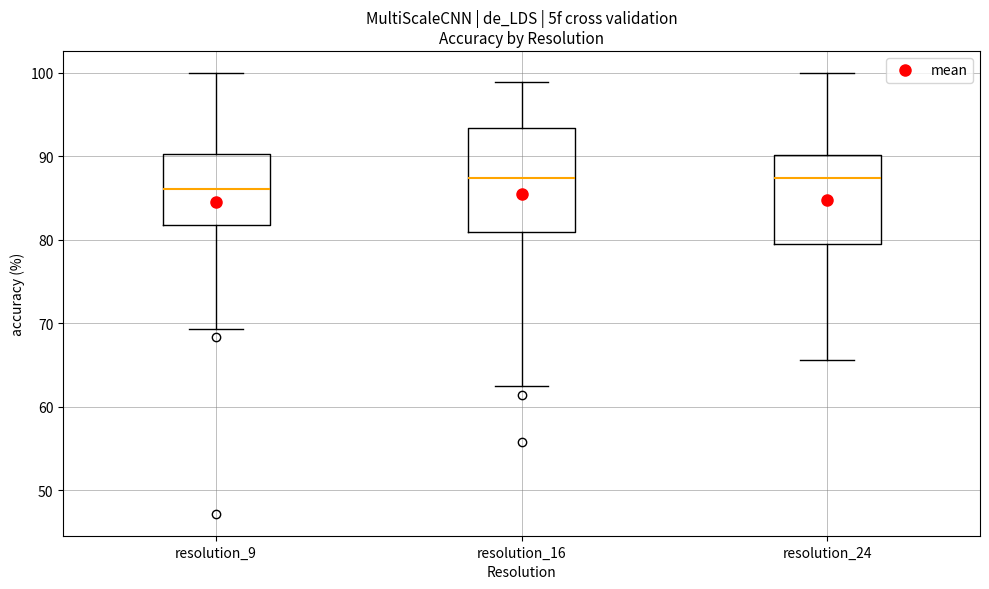

Which box is the tallest, from its lower edge to its upper edge?

resolution_16